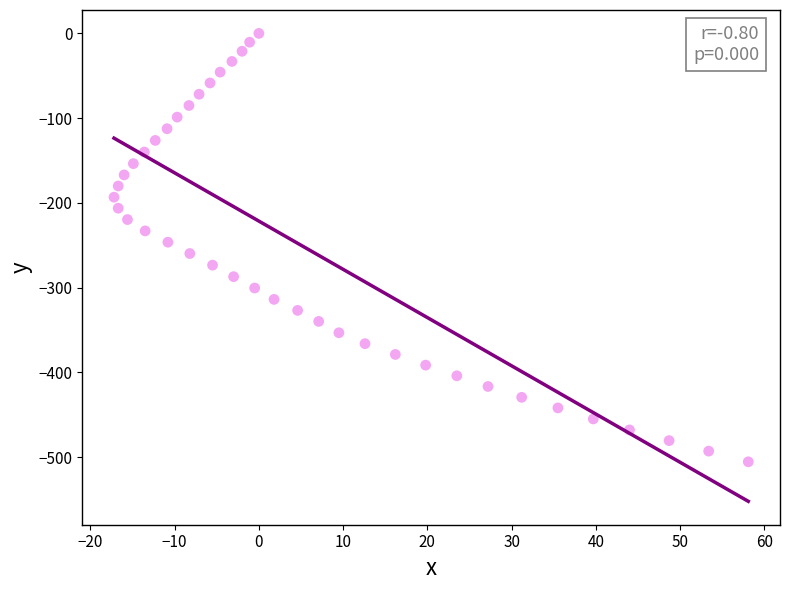

What is the range of Y values (max minus min)?

505.6